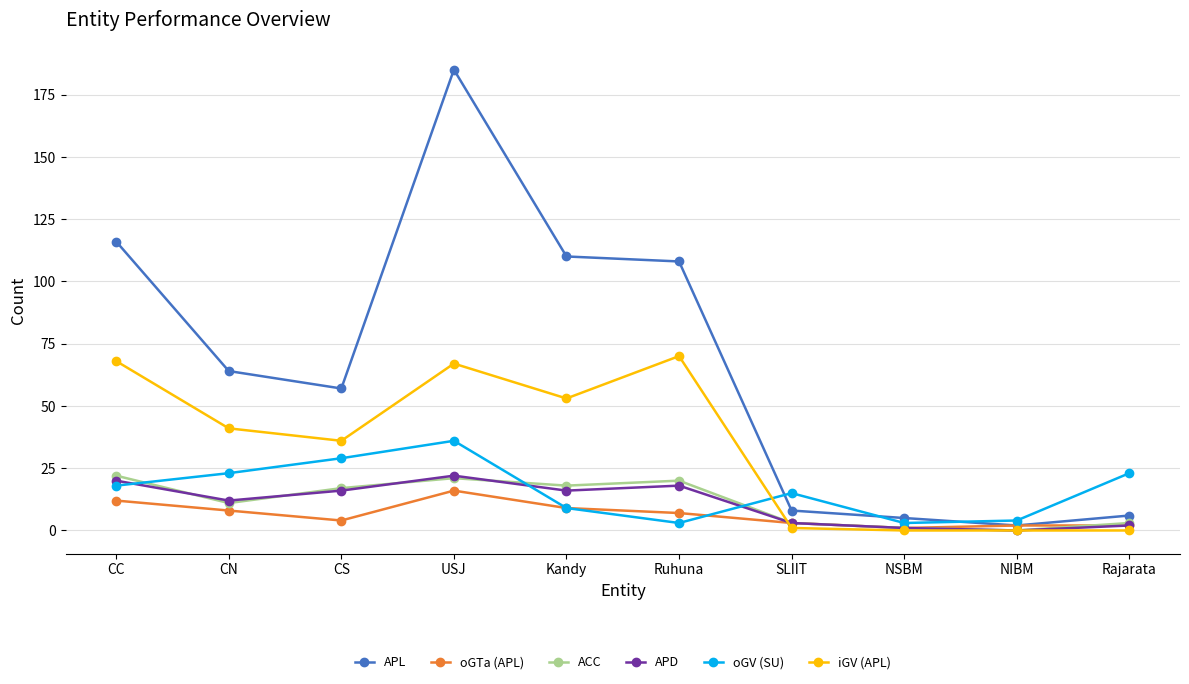

What is the difference between the maximum and minimum values in the ACC series?

22